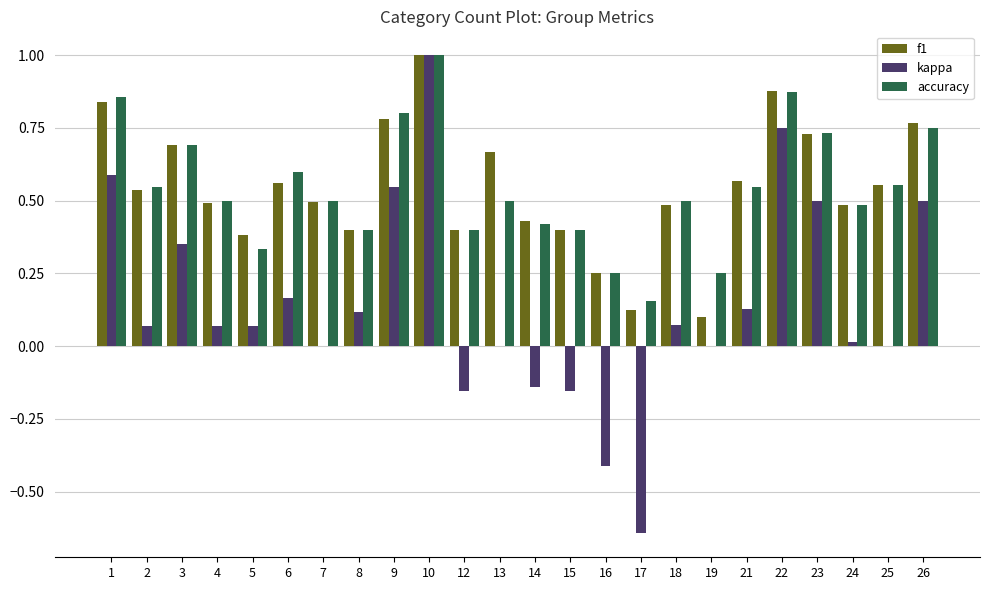

Which series changed the most between 4 and 22?

kappa